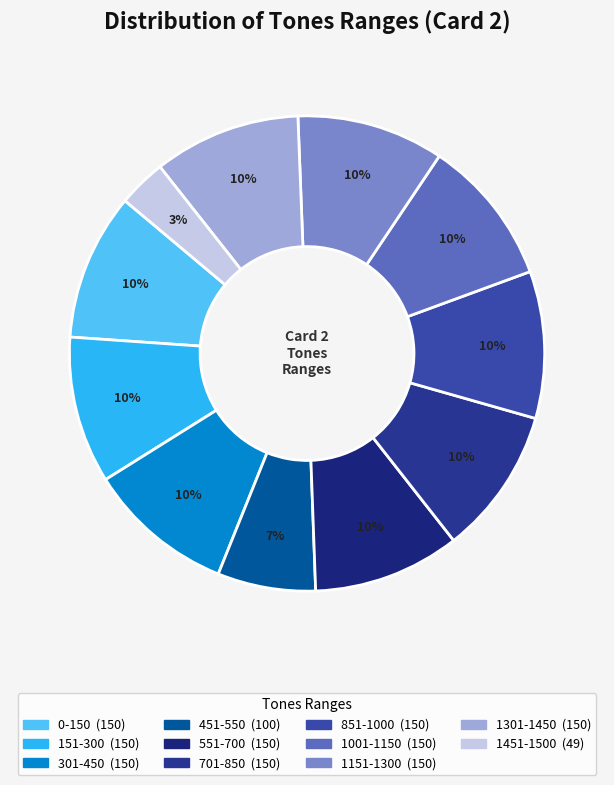

To the nearest percent, what is the average slice percentage?

9%